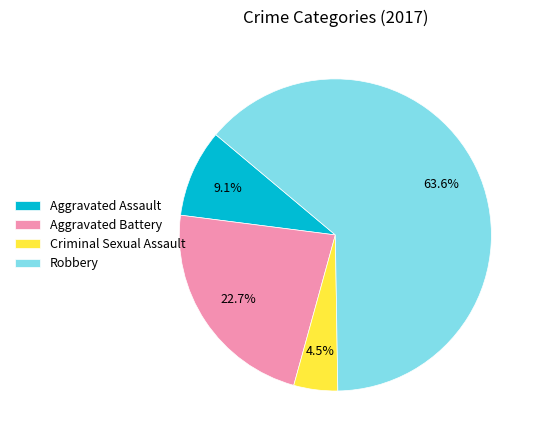

To the nearest percent, what is the average slice percentage?

25%